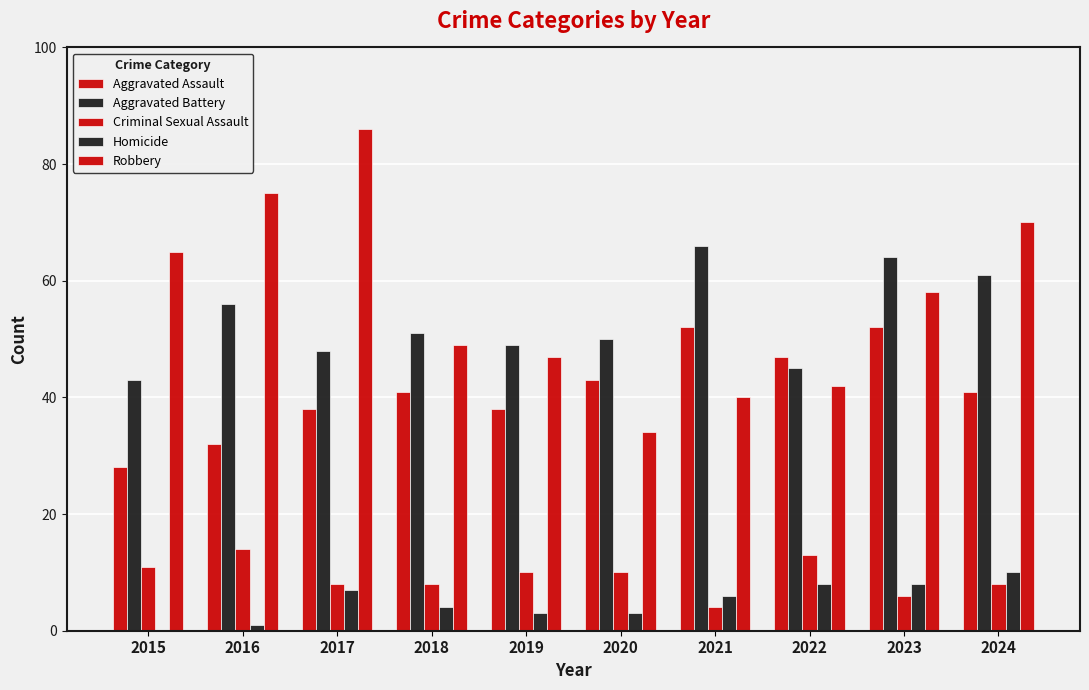

List the labels in order of Aggravated Assault value, smallest first.

2015, 2016, 2017, 2019, 2018, 2024, 2020, 2022, 2021, 2023